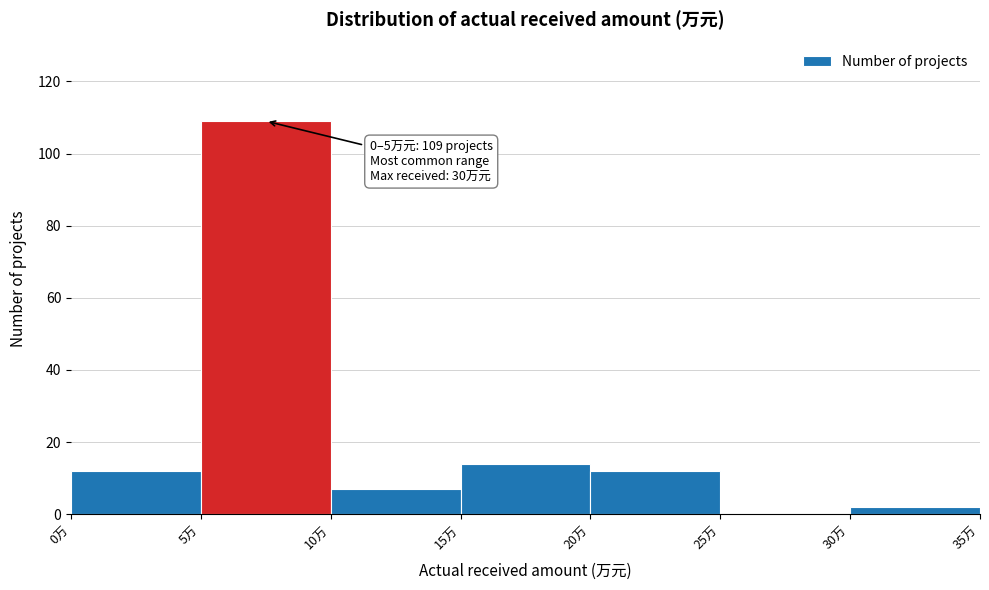

Over which range of the x-axis is the bar tallest?

5 to 10